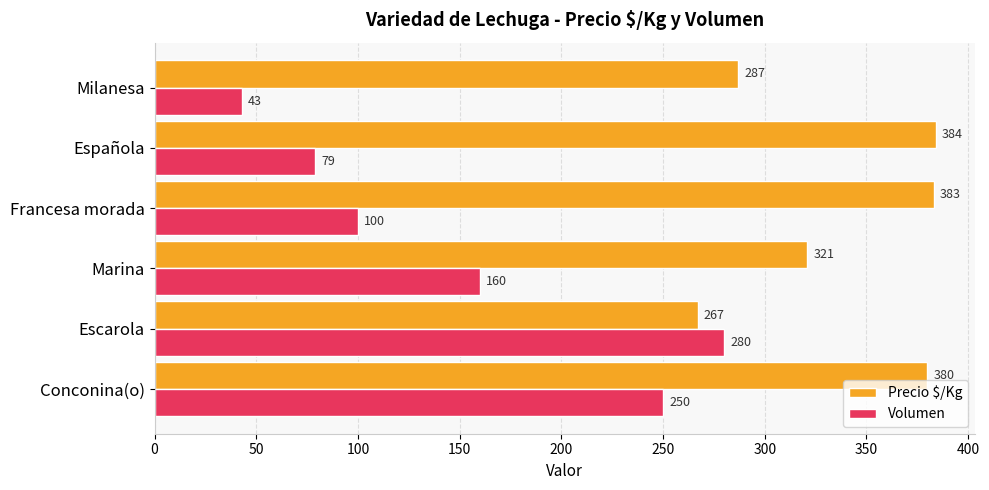

Which category has the lowest value in the Precio $/Kg series?

Escarola